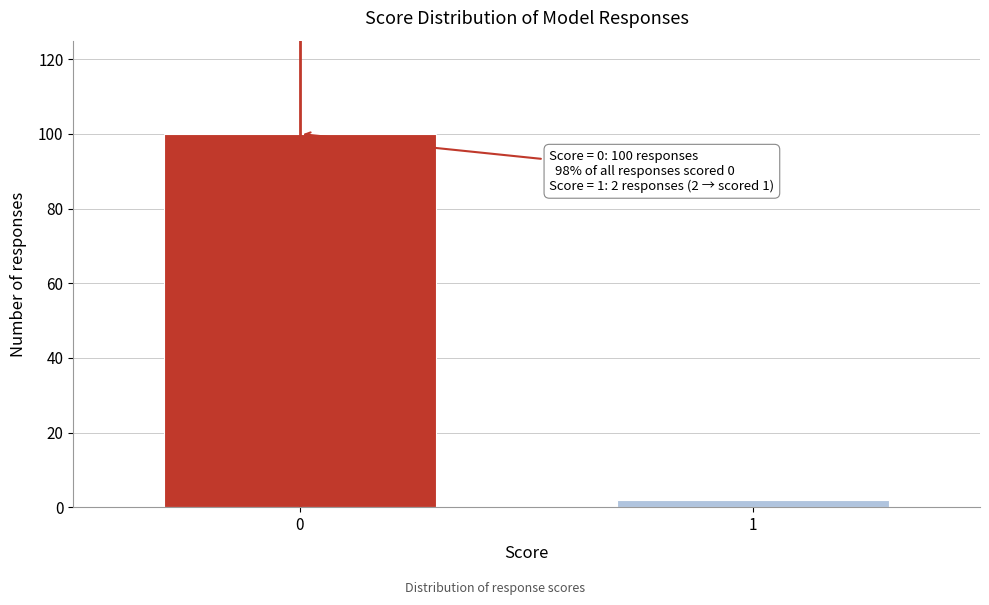

Reading right to left, extract all data points from this chart.

2	100